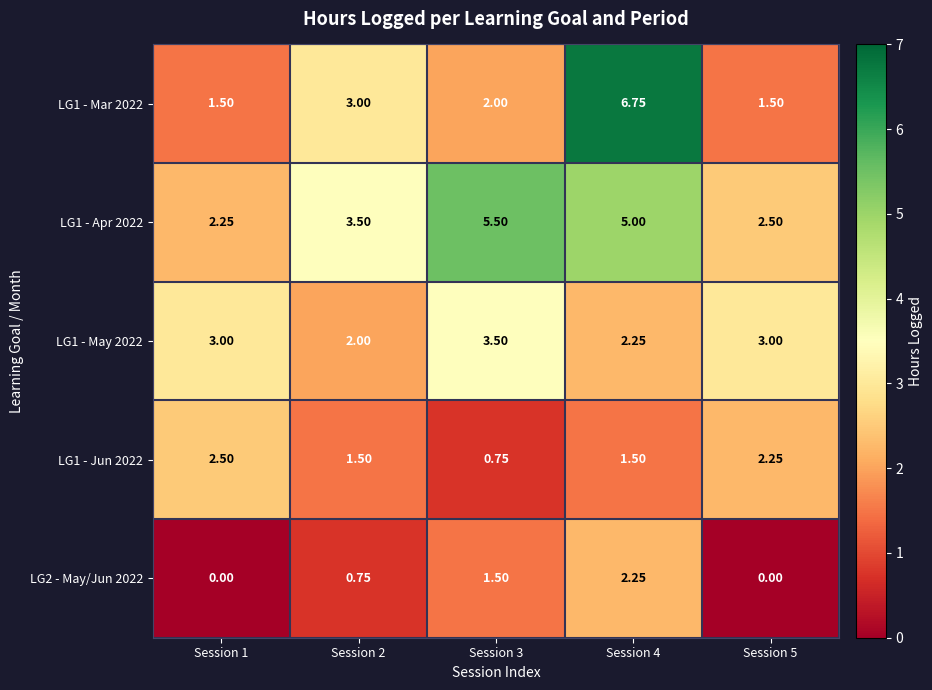

What is the spread (max minus min) of values at Session 2?

2.8